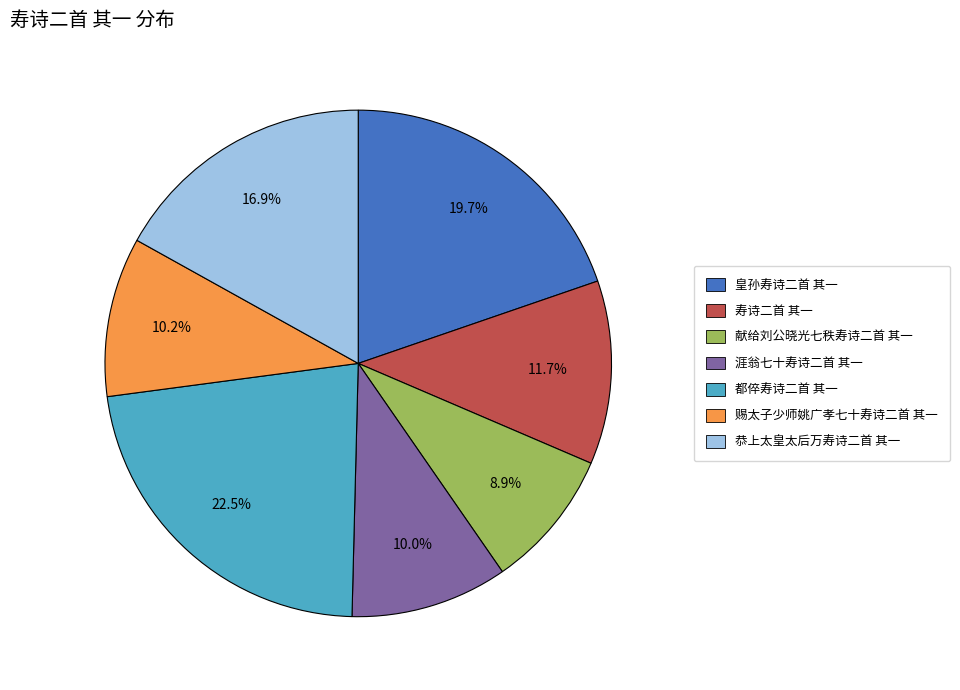

To the nearest percent, what percentage of the pie is 涯翁七十寿诗二首 其一?

10%